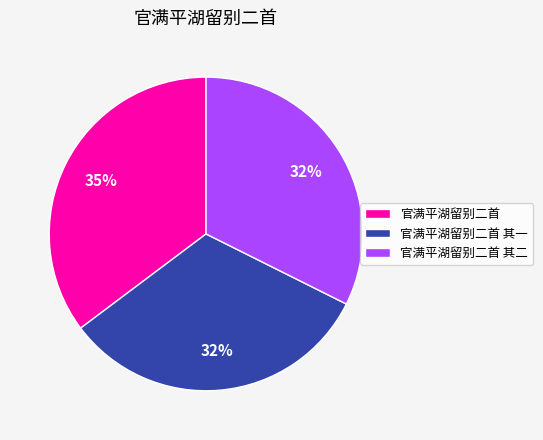

Approximately how many times larger is the value at 官满平湖留别二首 其二 compared to 官满平湖留别二首?

0.9